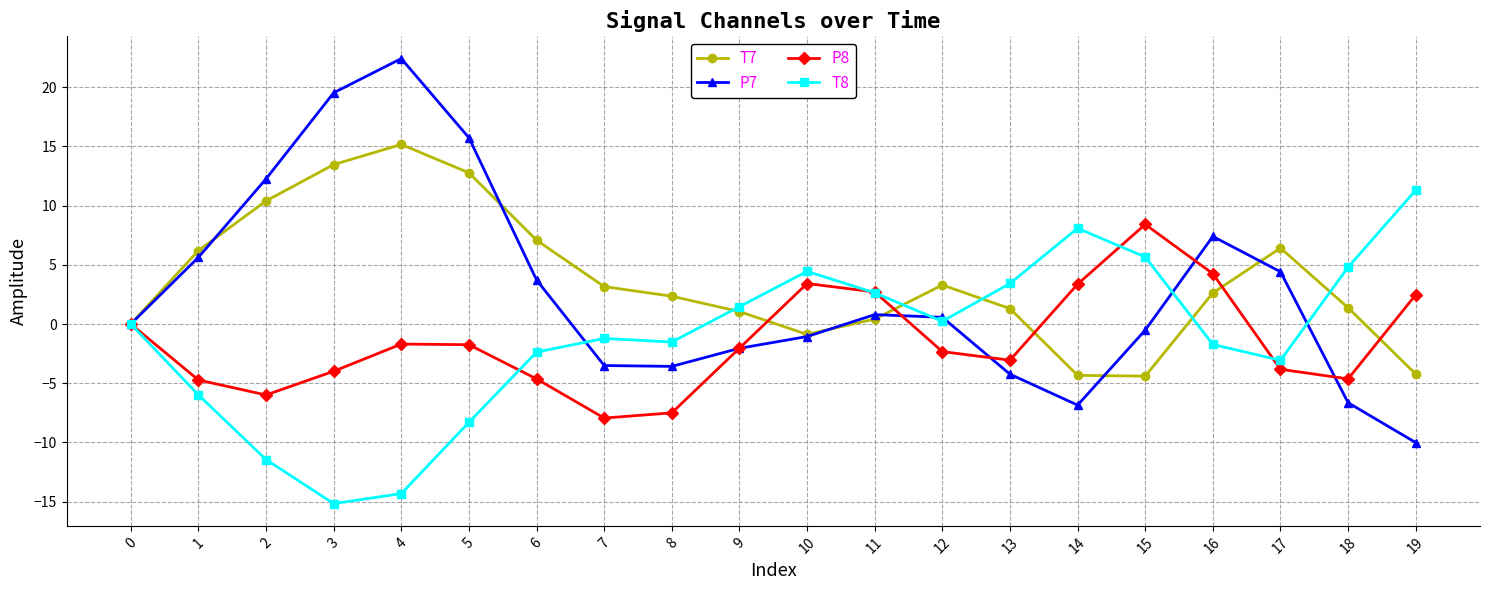

At how many categories does at least one series exceed 22?

1